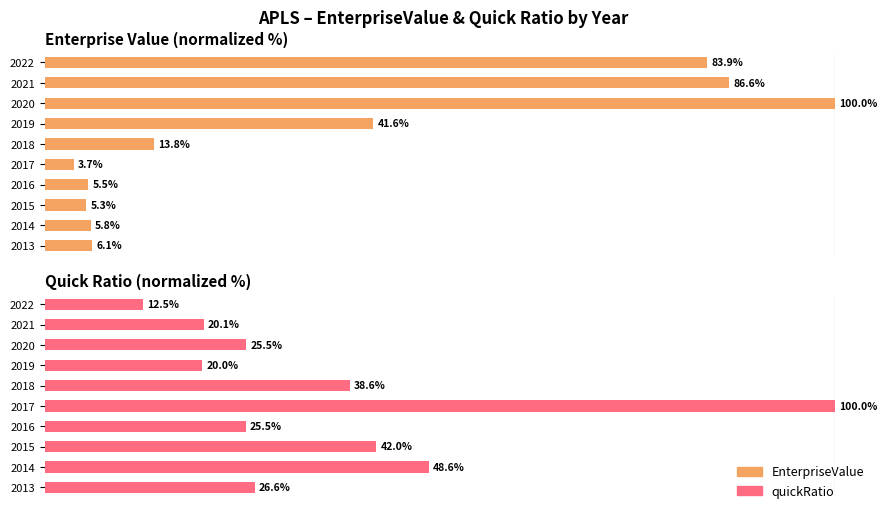

Reading left to right, transcribe all the data shown in this chart.

EnterpriseValue: 6.1	5.8	5.3	5.5	3.7	13.8	41.6	100.0	86.6	83.9
quickRatio: 26.6	48.6	42.0	25.5	100.0	38.6	20.0	25.5	20.1	12.5